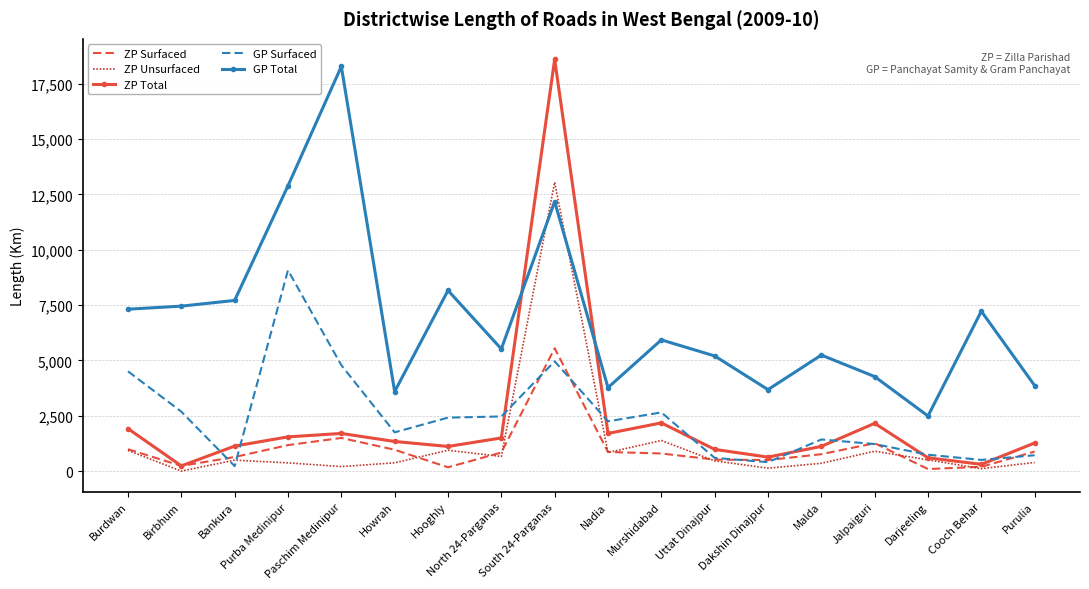

Which label corresponds to the largest value in the chart?

South 24-Parganas